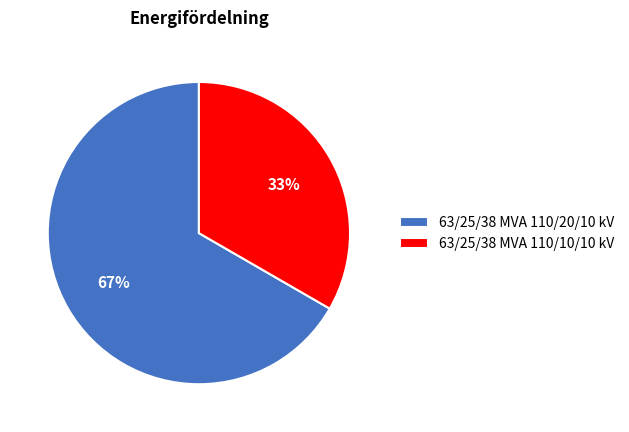

Do 63/25/38 MVA 110/20/10 kV and 63/25/38 MVA 110/10/10 kV together represent more than half of the pie?

Yes